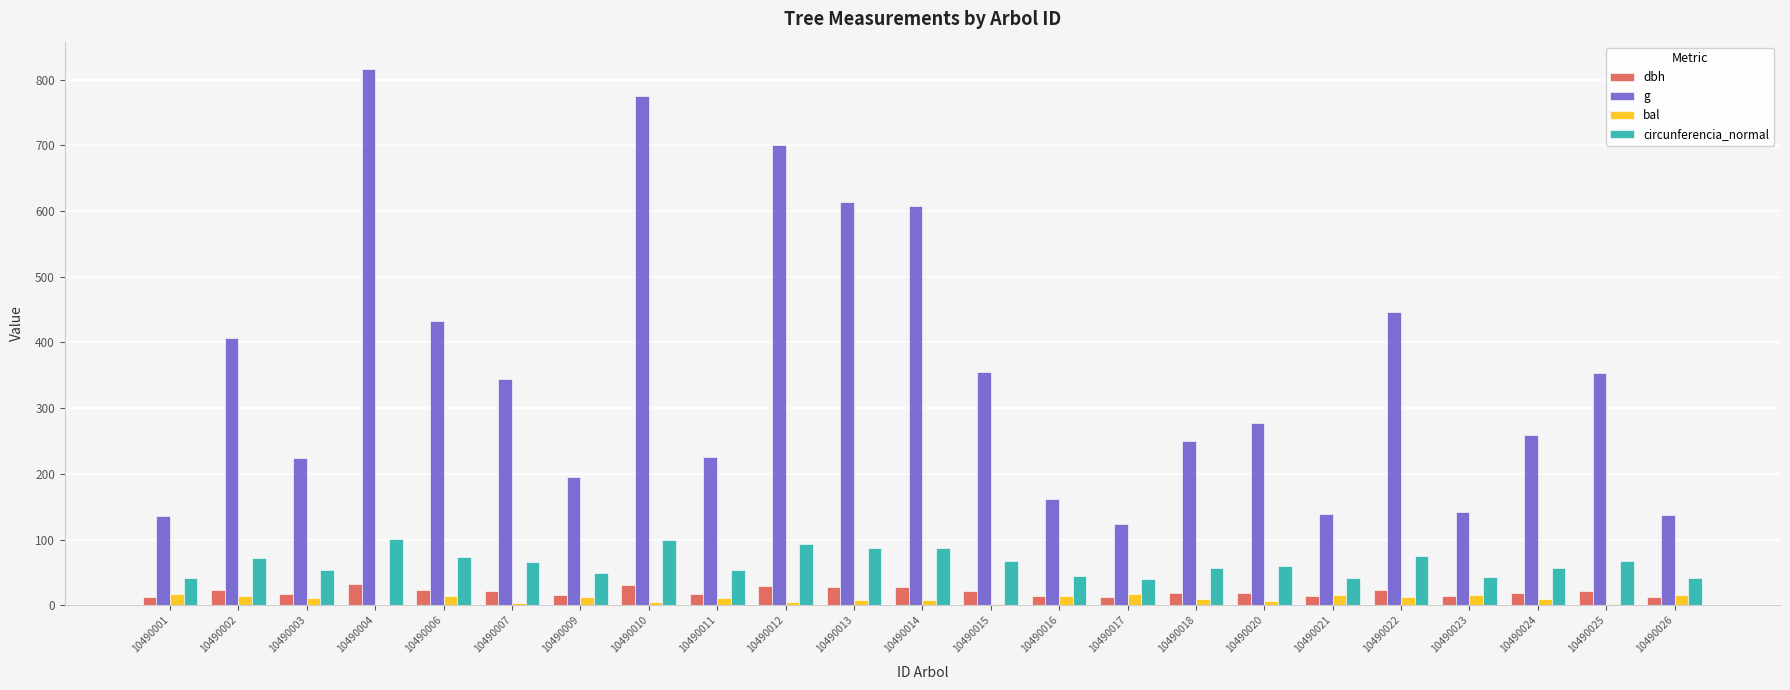

What is the average value of the circunferencia_normal series?

63.8